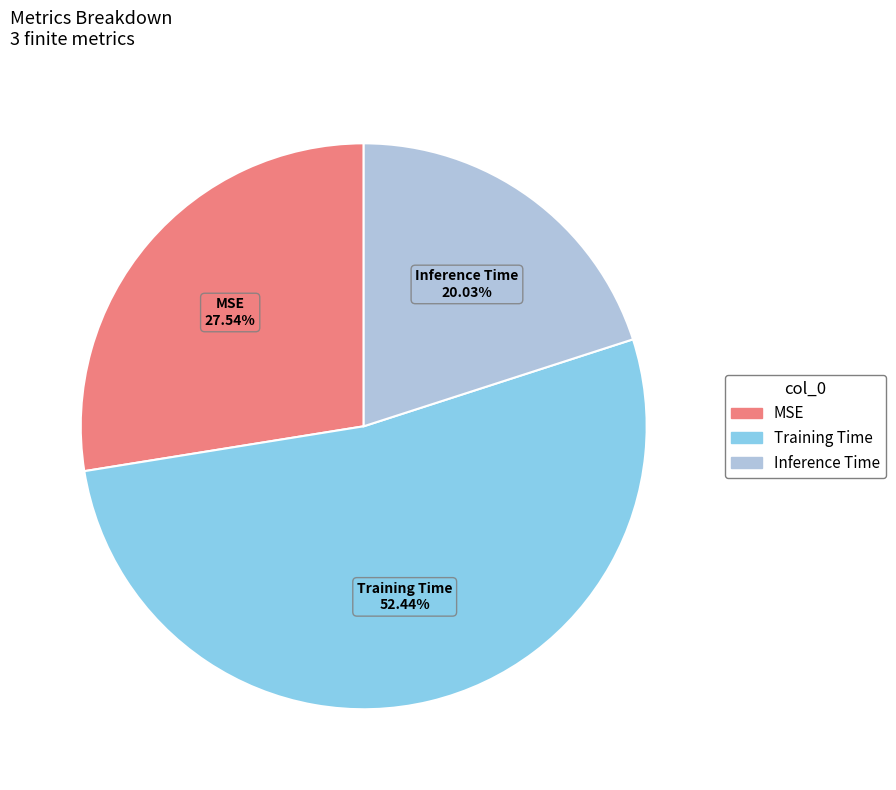

The Training Time slice represents 52% of the pie. True or false?

True